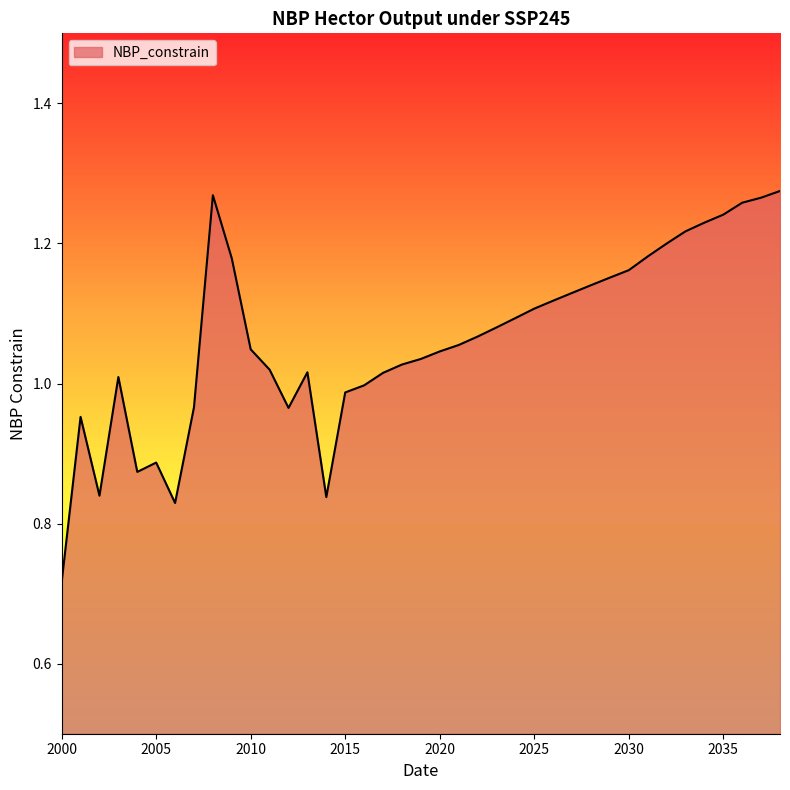

What is the difference between the maximum and minimum values?

0.6